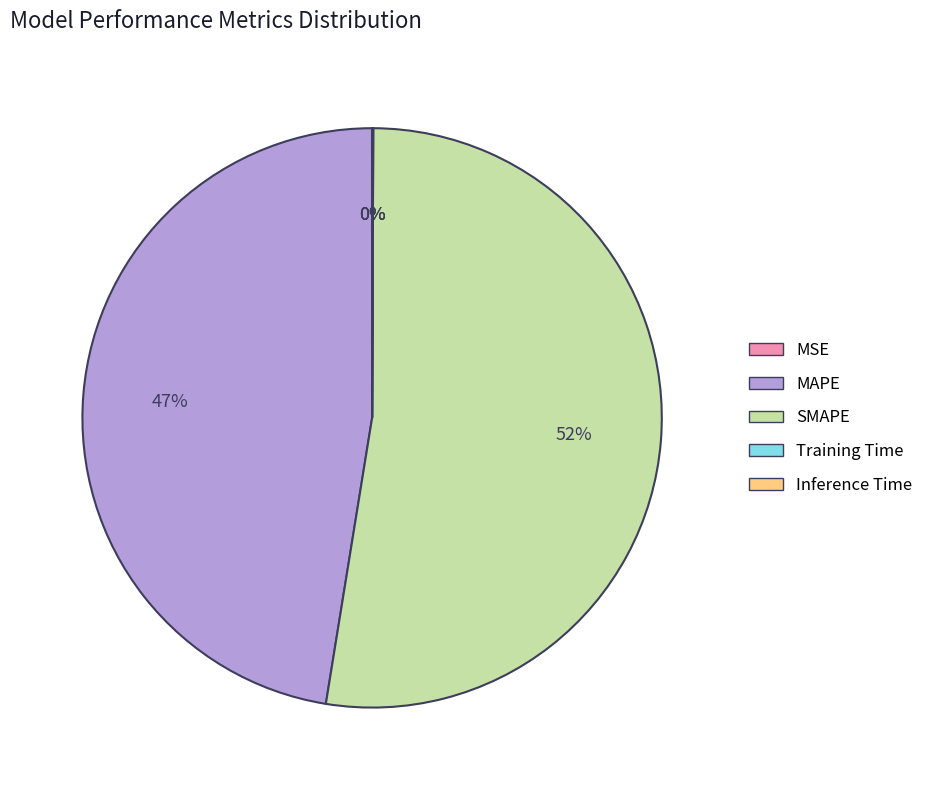

True or false: SMAPE accounts for 61% of the total.

False